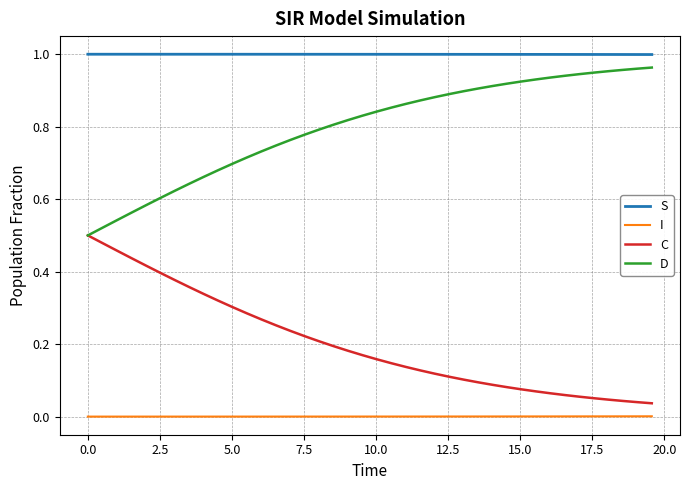

True or false: D and I cross at least once.

False